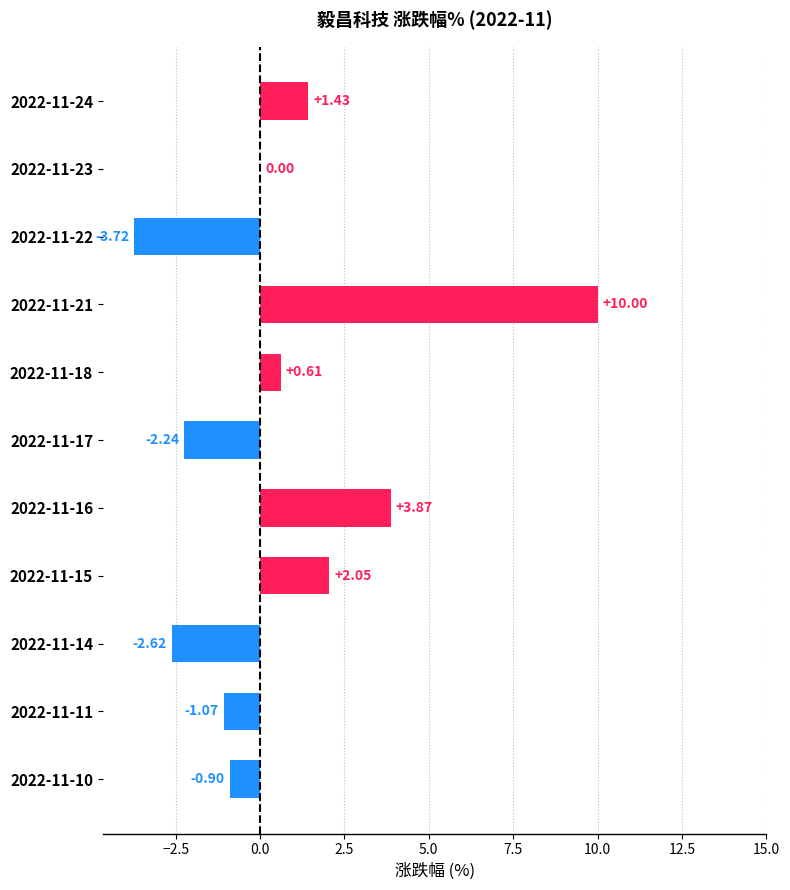

Does the chart contain stacked bars?

No